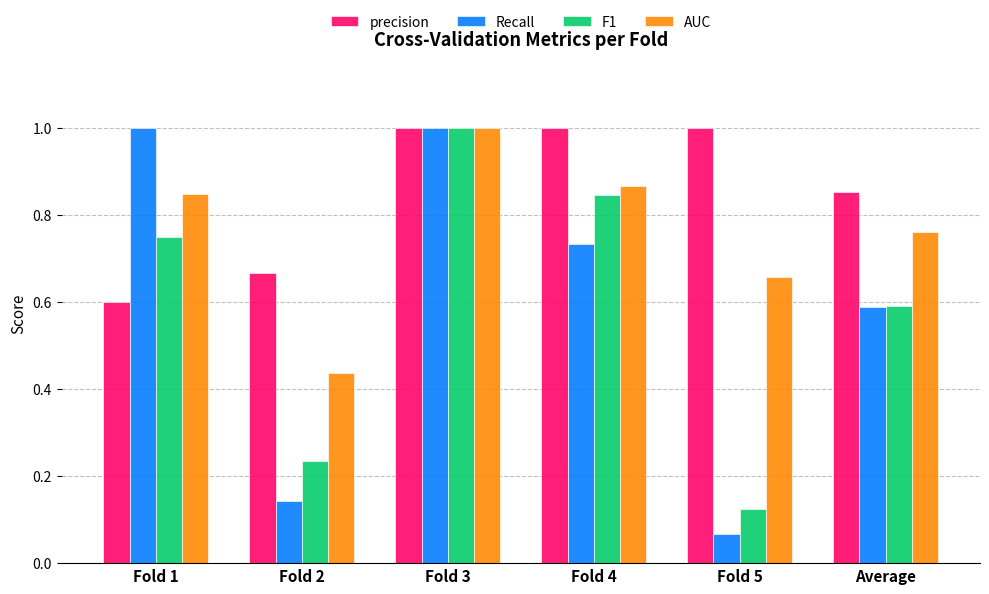

Is it true that precision equals 0.3 at Fold 1?

False